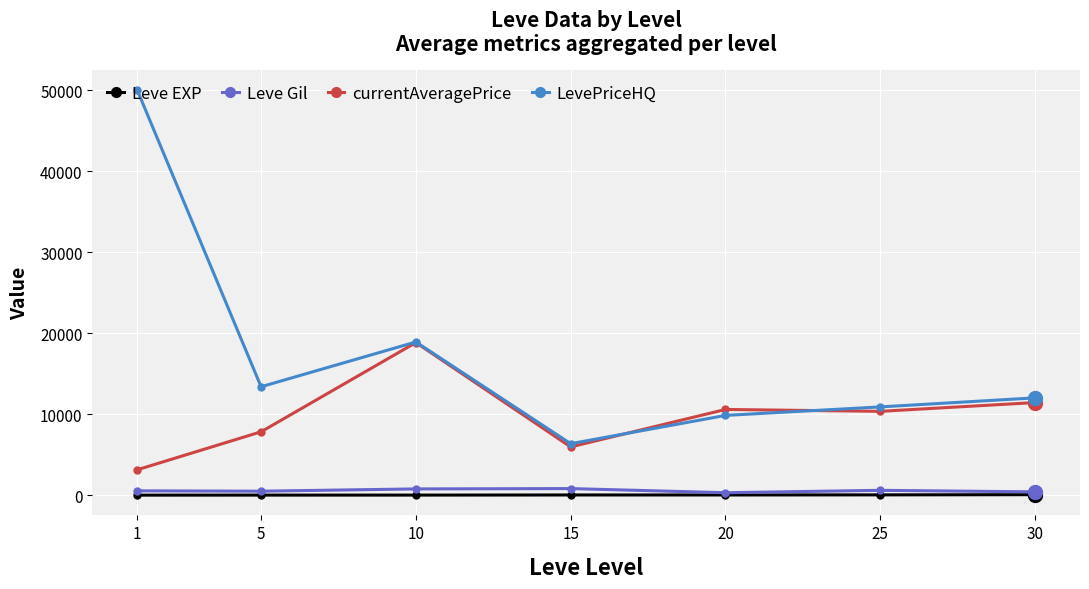

How many values in the LevePriceHQ series exceed 12009?

4